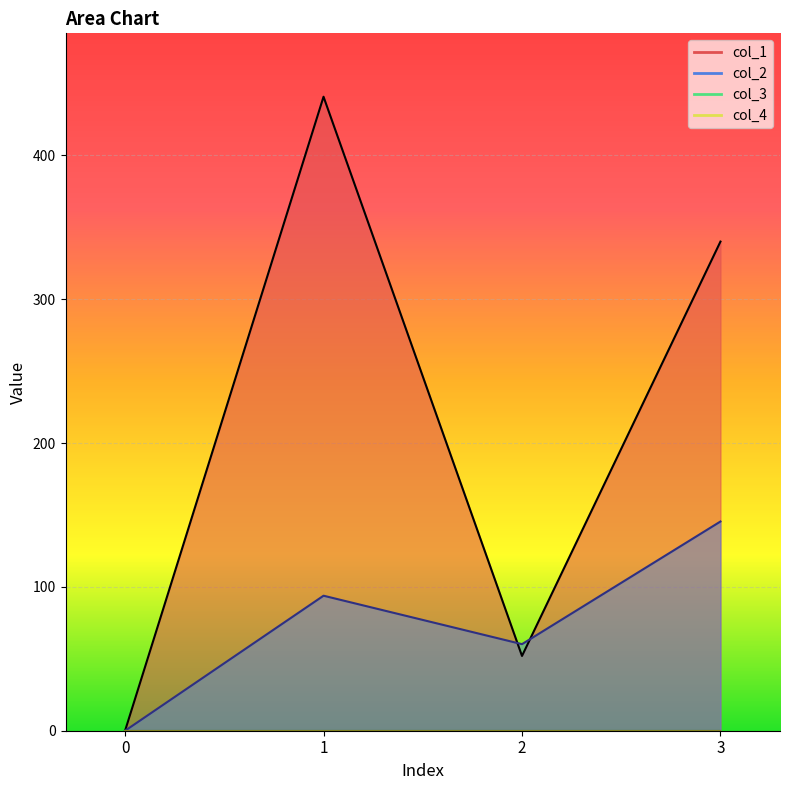

Which series ends up on top after the final intersection of col_1 and col_2?

col_1